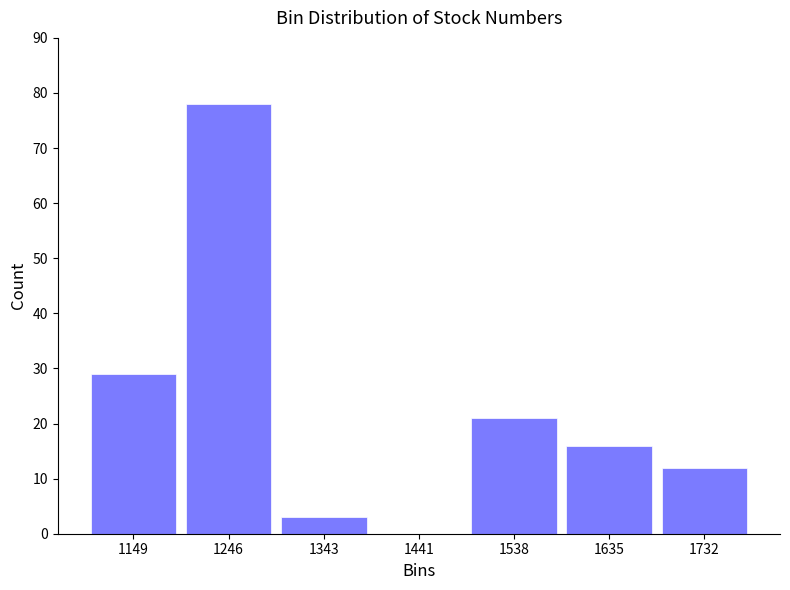

Over which range of the x-axis is the bar tallest?

1200 to 1300